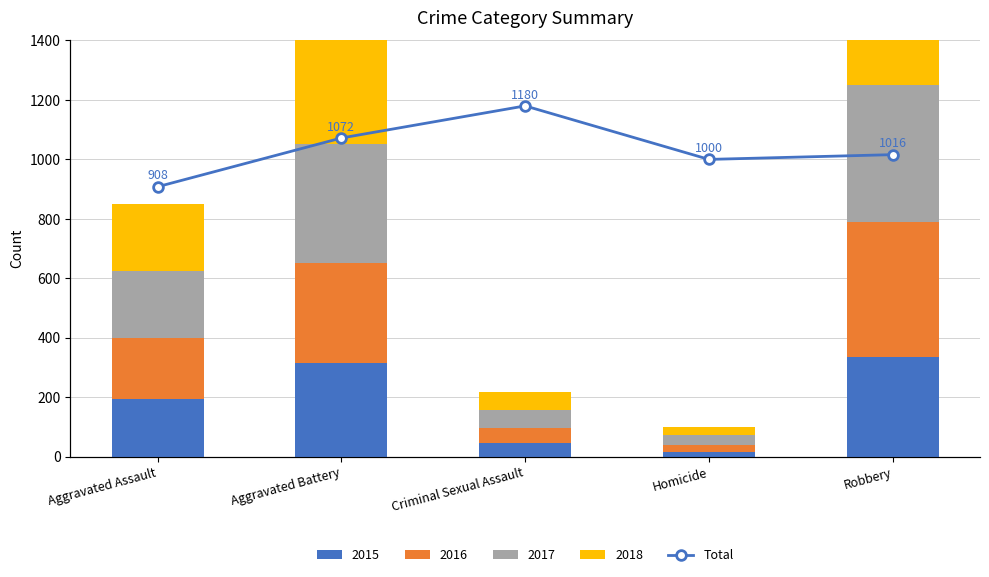

What is the sum of the values at Homicide and Aggravated Assault?

1908